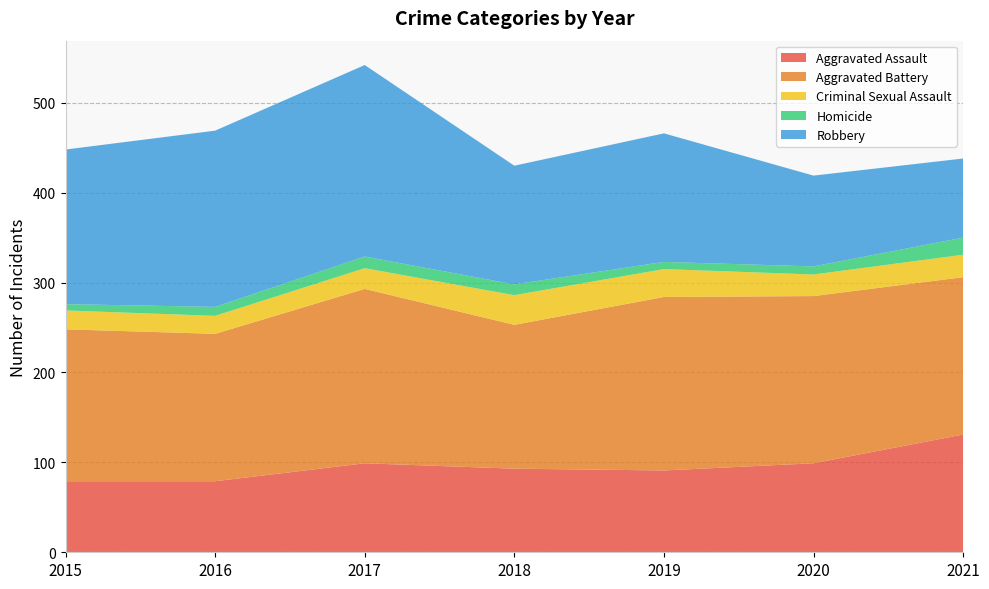

Reading left to right, what are all the values shown in this chart?

Aggravated Assault: 79	79	99	93	91	99	131
Aggravated Battery: 169	164	194	160	193	186	175
Criminal Sexual Assault: 21	20	23	33	31	24	25
Homicide: 7	10	13	12	8	9	19
Robbery: 172	196	213	132	143	101	88